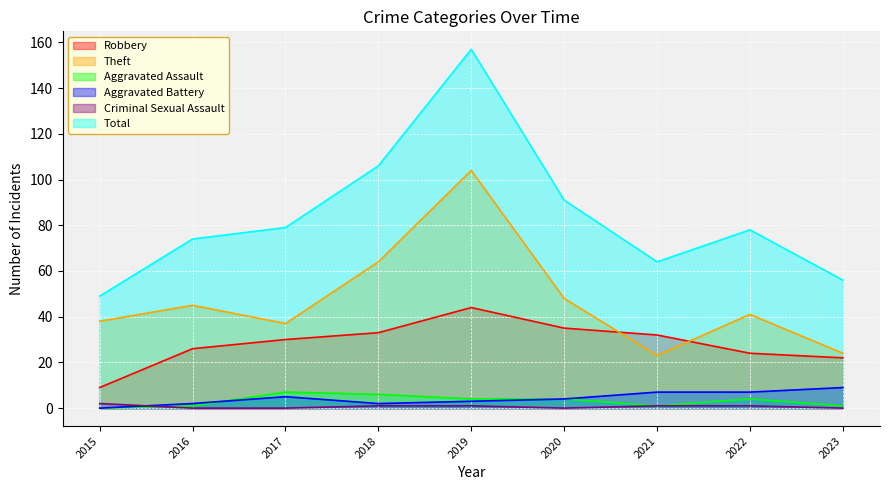

What is the value of the Aggravated Assault point at the 6th from the left?

4